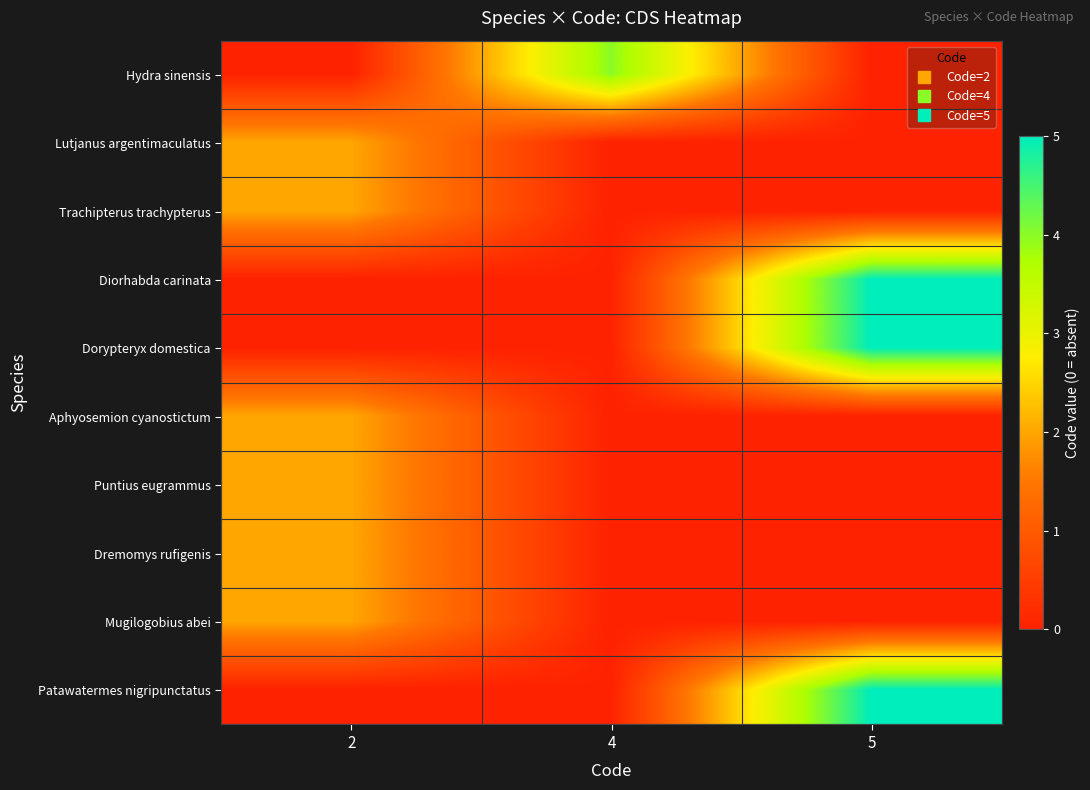

At 2, list the series in order from smallest to largest.

Hydra sinensis, Diorhabda carinata, Dorypteryx domestica, Patawatermes nigripunctatus, Lutjanus argentimaculatus, Trachipterus trachypterus, Aphyosemion cyanostictum, Puntius eugrammus, Dremomys rufigenis, Mugilogobius abei